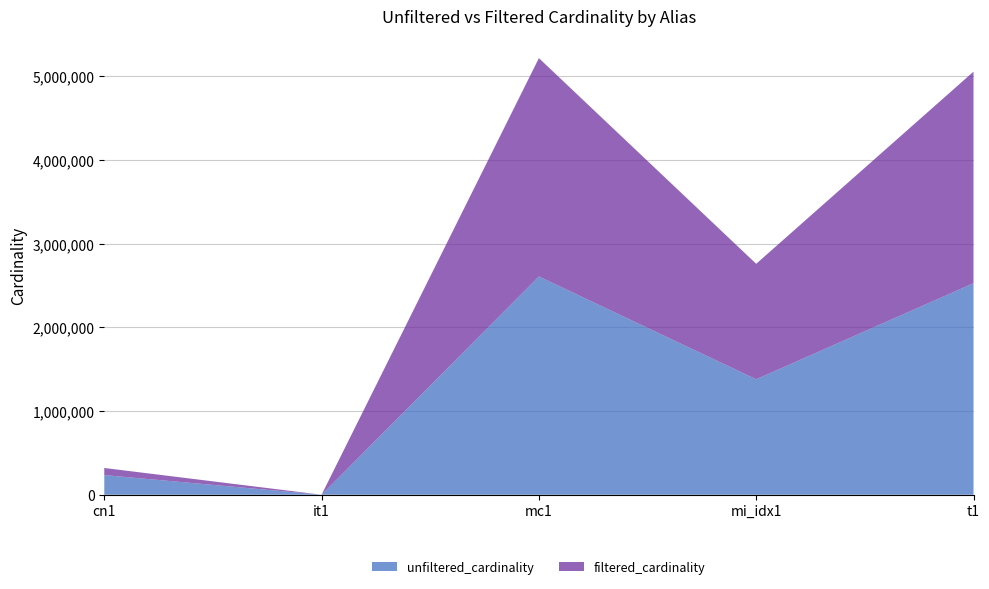

Reading left to right, list all the values displayed in this chart.

unfiltered_cardinality: 234997	113	2609129	1380035	2528312
filtered_cardinality: 84843	1	2609129	1380035	2528312